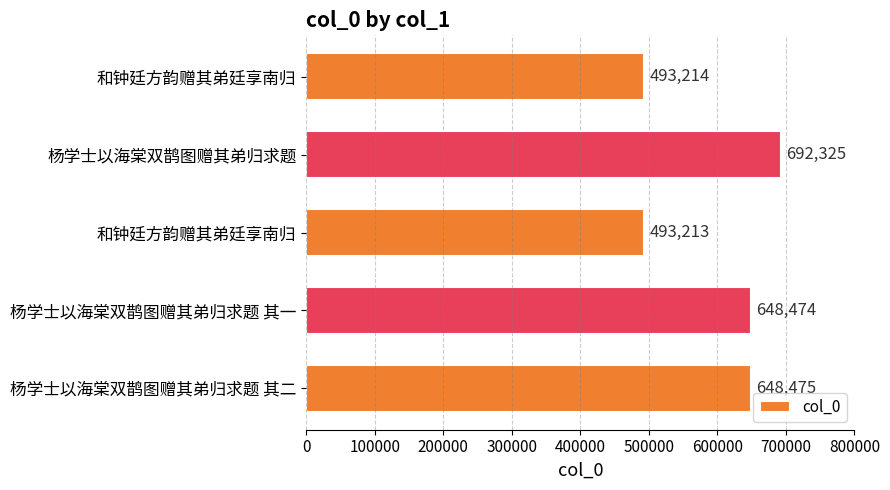

How many series are shown in this chart?

1